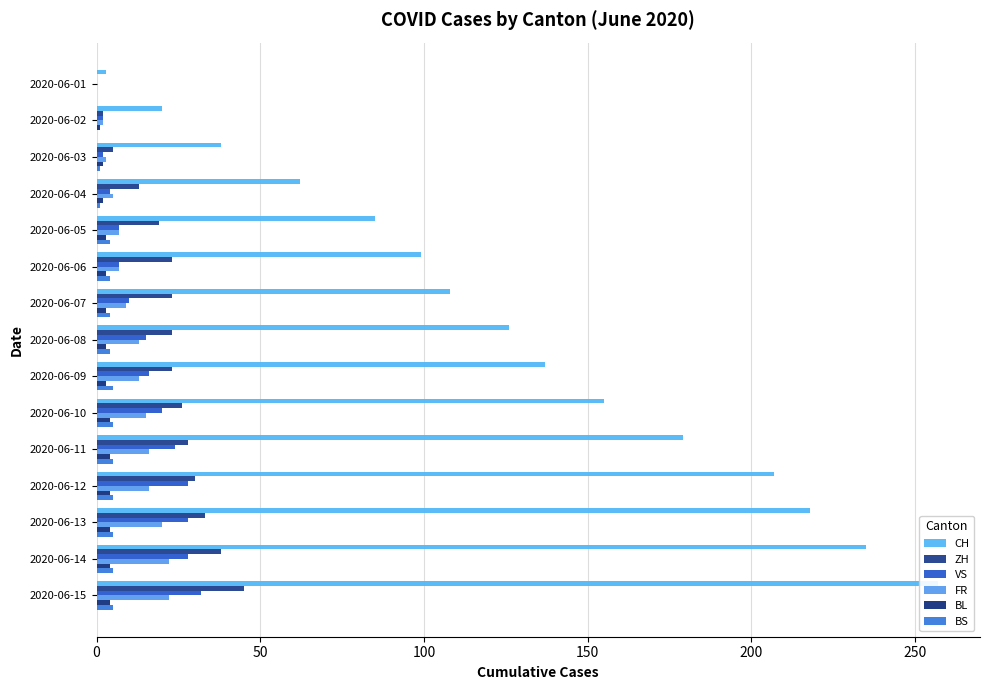

How many series are shown in this chart?

6